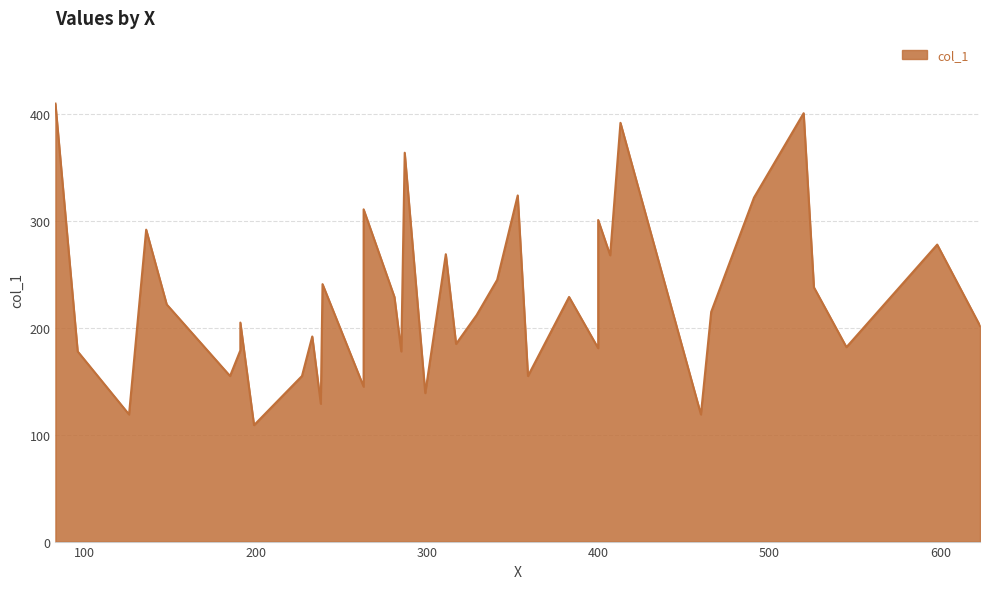

What is the difference between the values at 299 and 136?

153